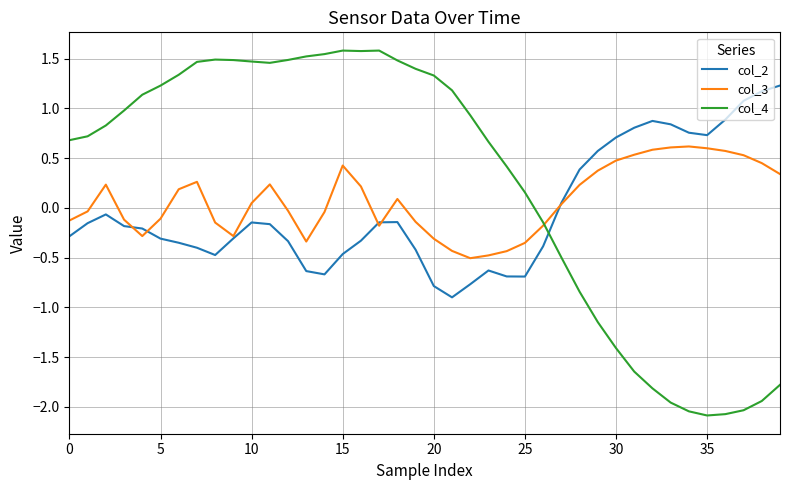

Which series has the widest spread of values?

col_4